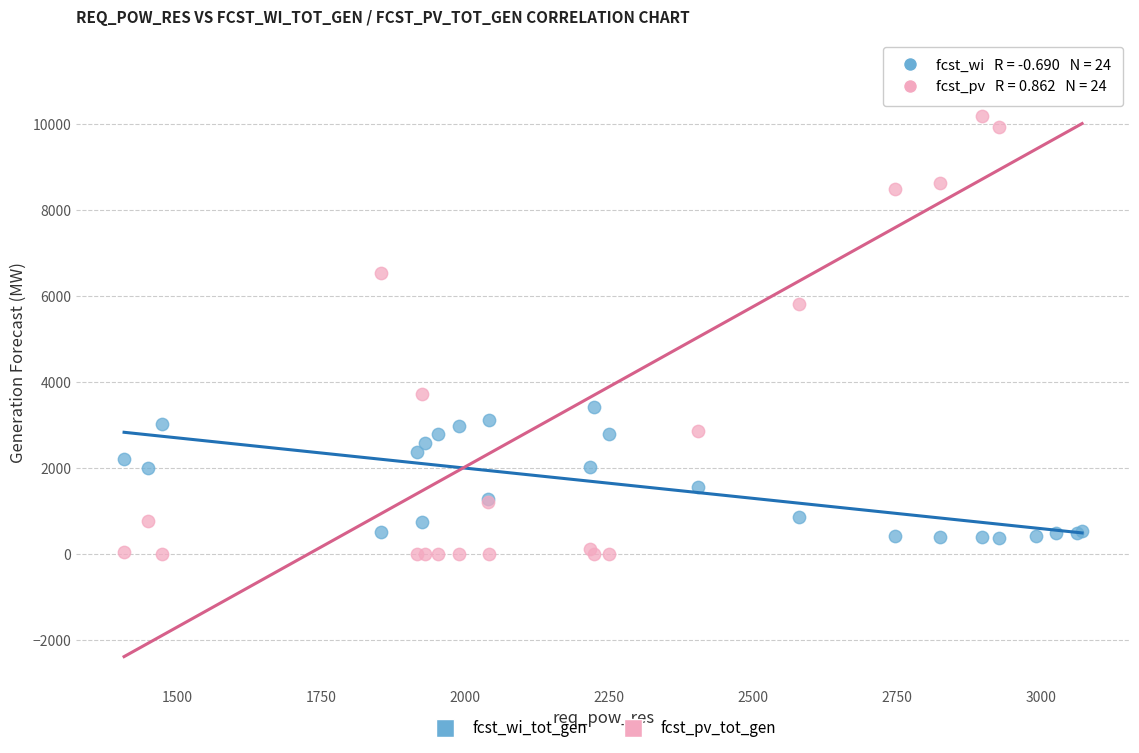

In the fcst_pv_tot_gen series, what Y value is closest to 5644?

5824